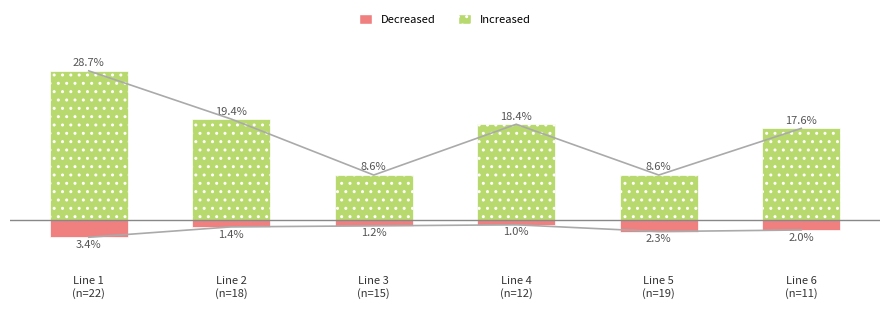

Is it true that Increased equals 2.9 at Line 3
(n=15)?

False